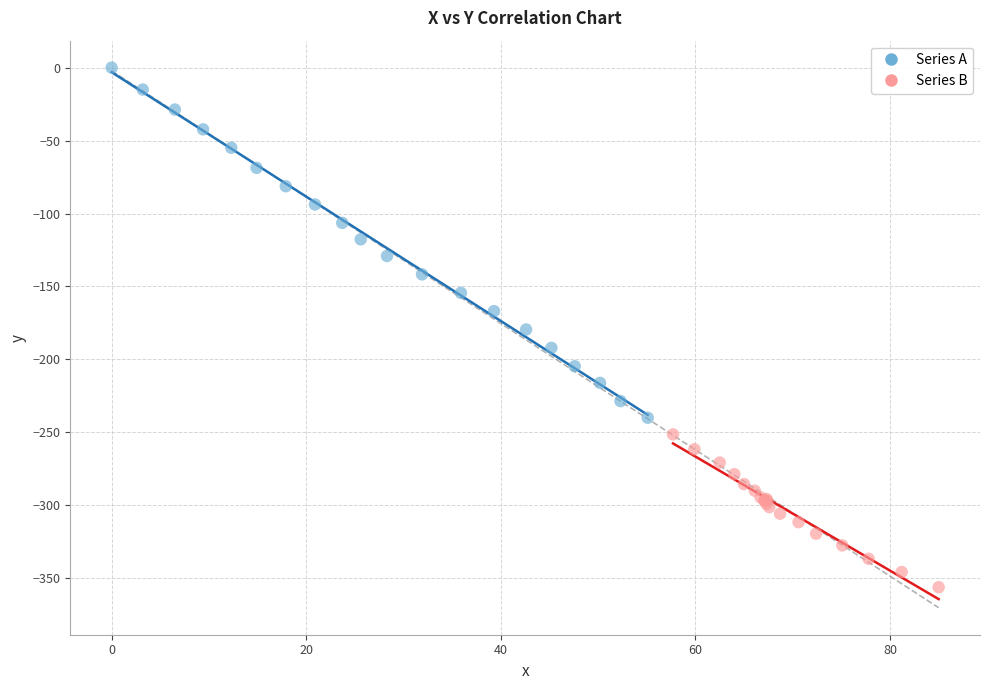

Which series contains the highest Y value?

Series A